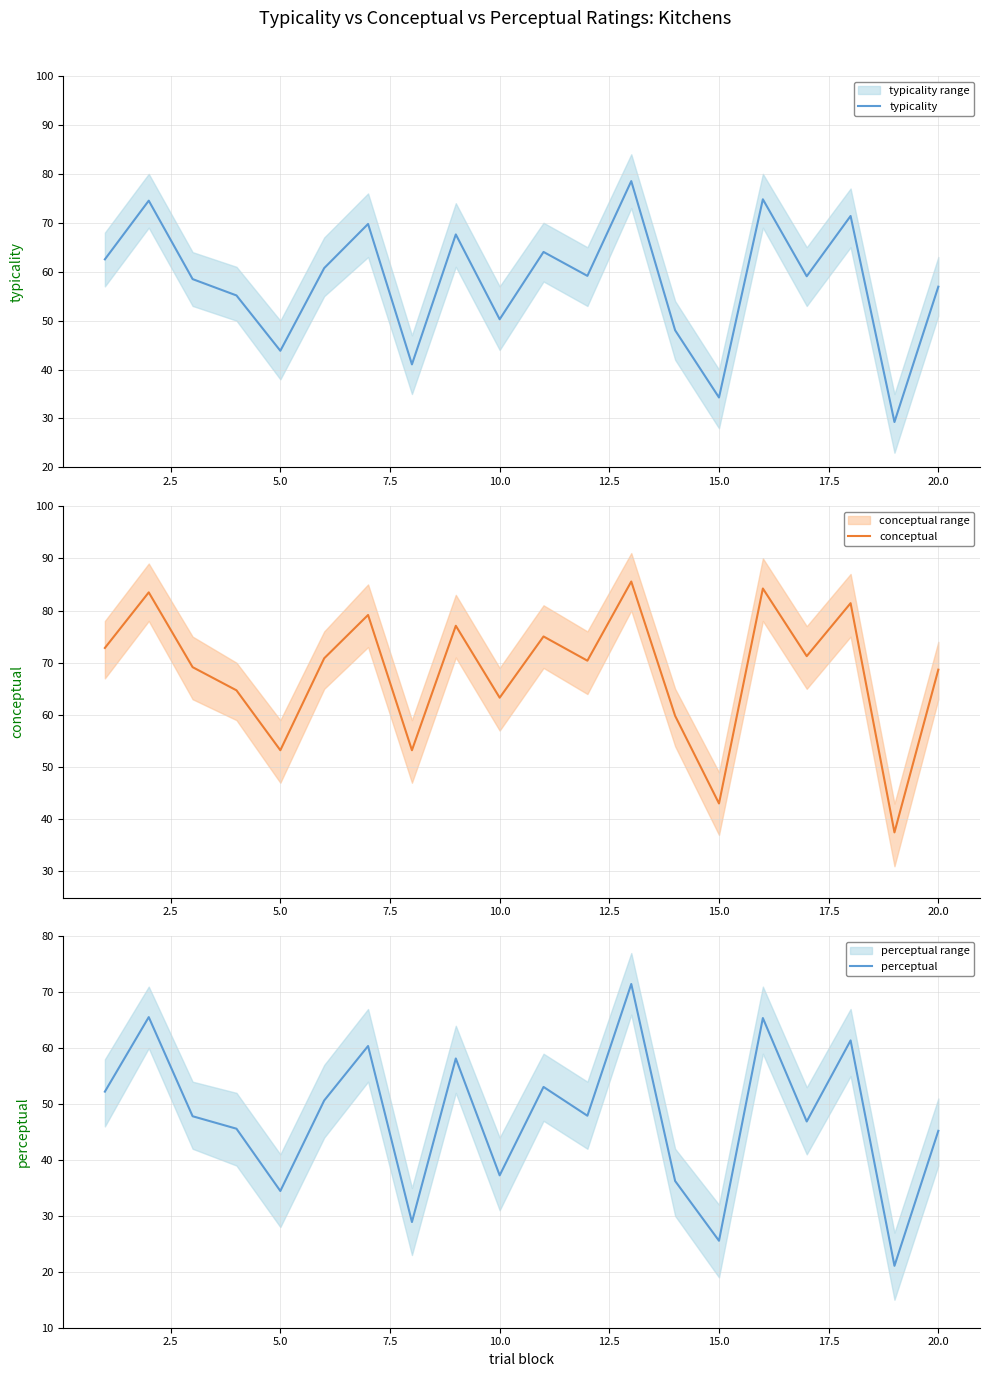

Reading left to right, what are all the values shown in this chart?

typicality: 62.5	74.5	58.5	55.1	43.8	60.7	69.8	41.1	67.6	50.3	64.0	59.1	78.5	48.0	34.3	74.8	59.1	71.4	29.3	56.9
conceptual: 72.8	83.5	69.2	64.7	53.2	70.8	79.2	53.2	77.1	63.3	75.0	70.4	85.6	59.8	43.0	84.2	71.3	81.4	37.5	68.7
perceptual: 52.2	65.5	47.8	45.6	34.5	50.6	60.4	28.9	58.1	37.2	53.1	47.9	71.5	36.2	25.6	65.4	46.9	61.4	21.1	45.2